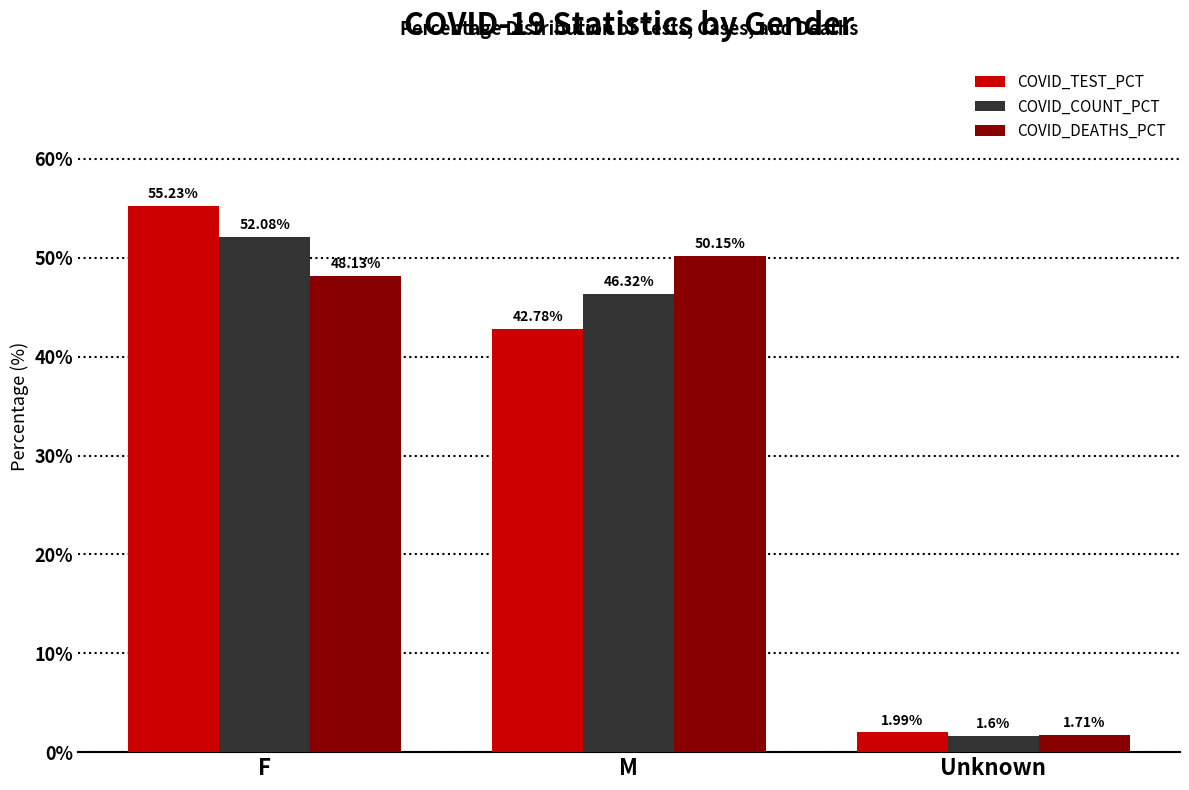

Rank the series at Unknown from highest to lowest value.

COVID_TEST_PCT, COVID_DEATHS_PCT, COVID_COUNT_PCT